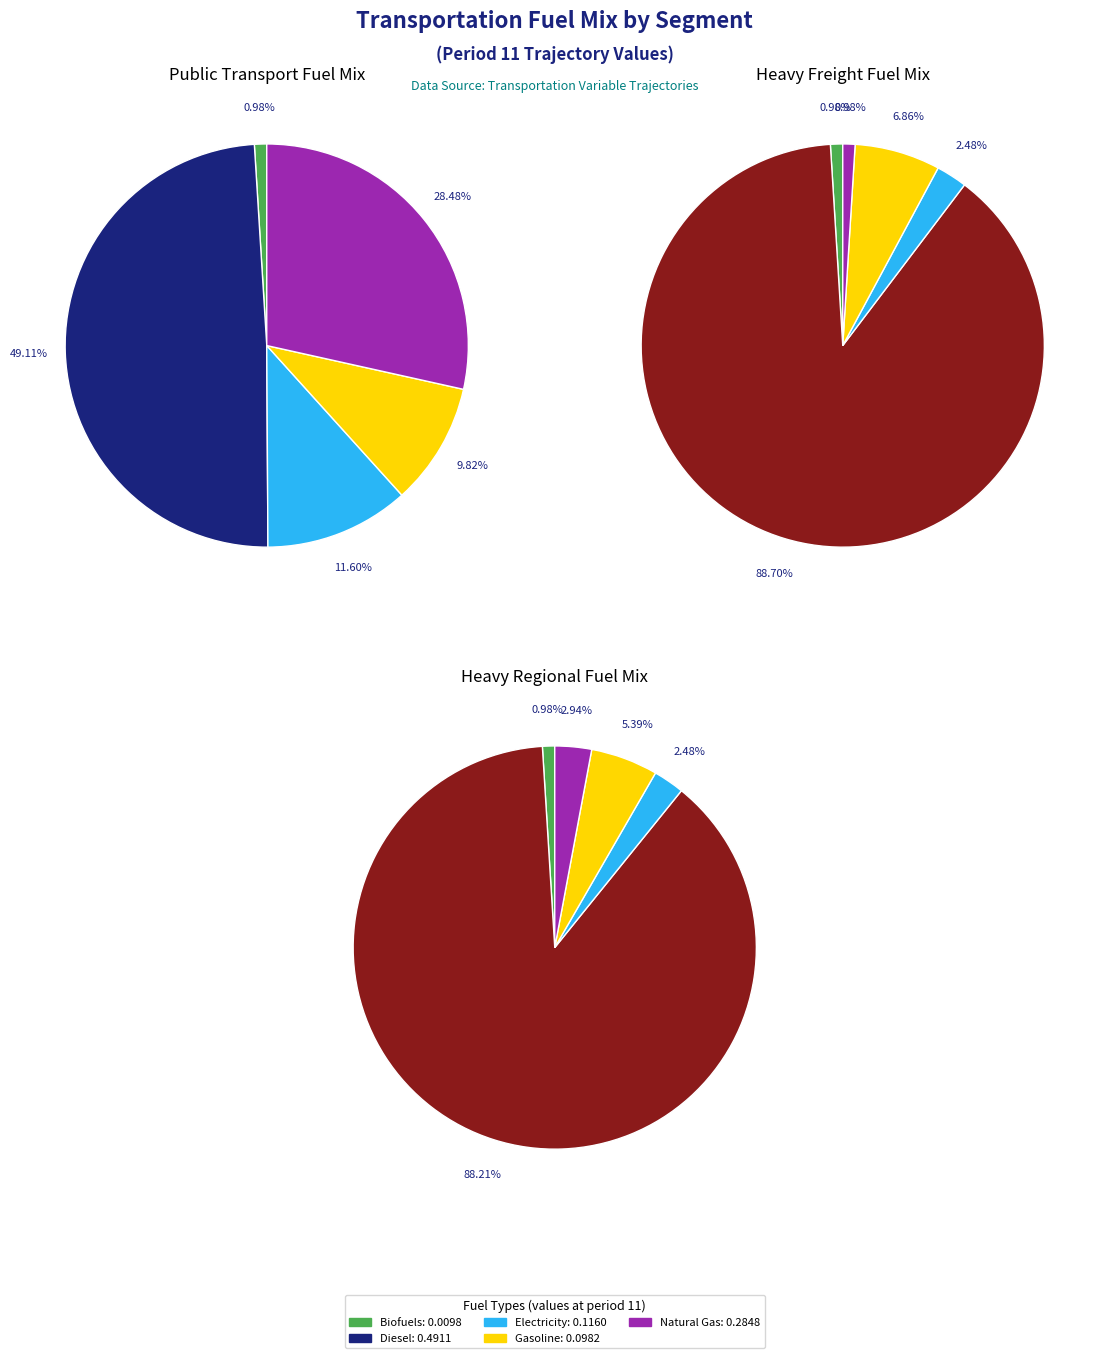

Does frac_trns_fuelmix_road_heavy_freight_electricity represent more than half of the total?

No